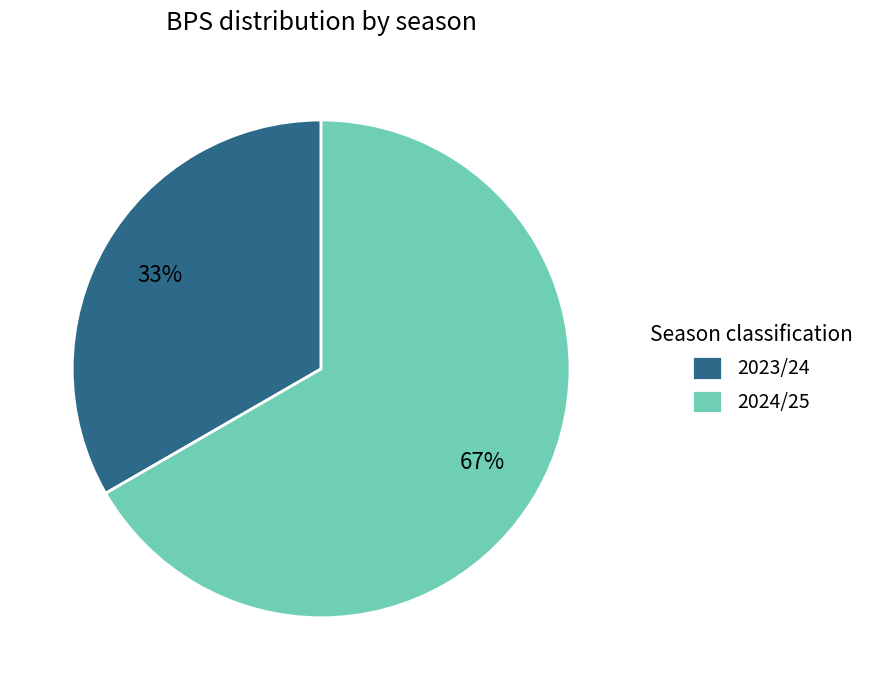

To the nearest percent, what is the average slice percentage?

50%